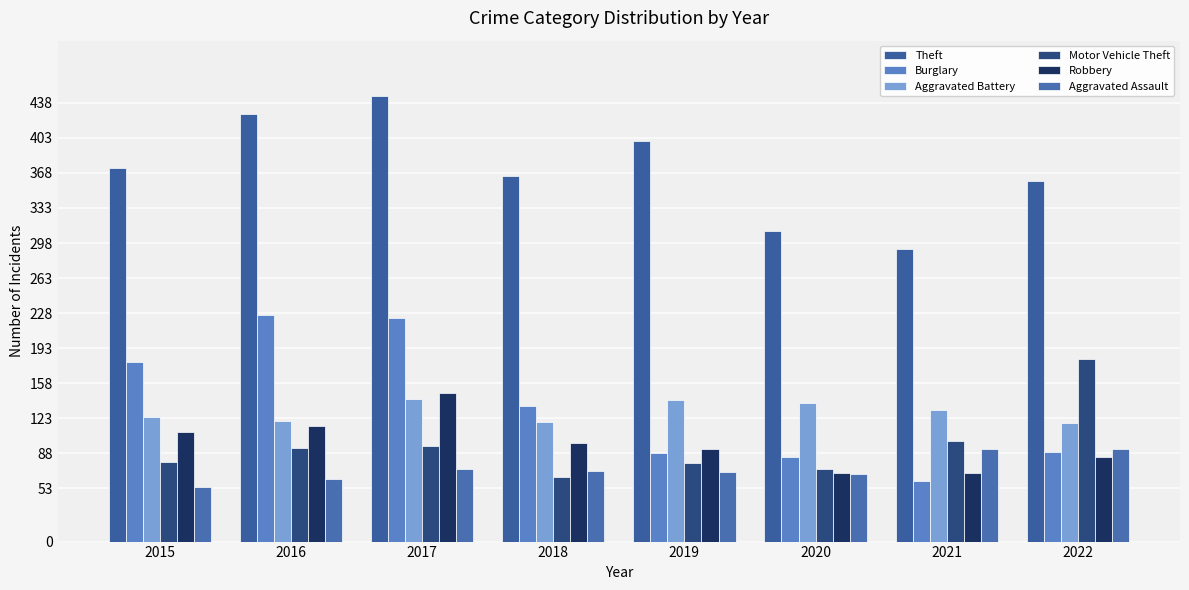

What is the maximum value shown in the chart?

445